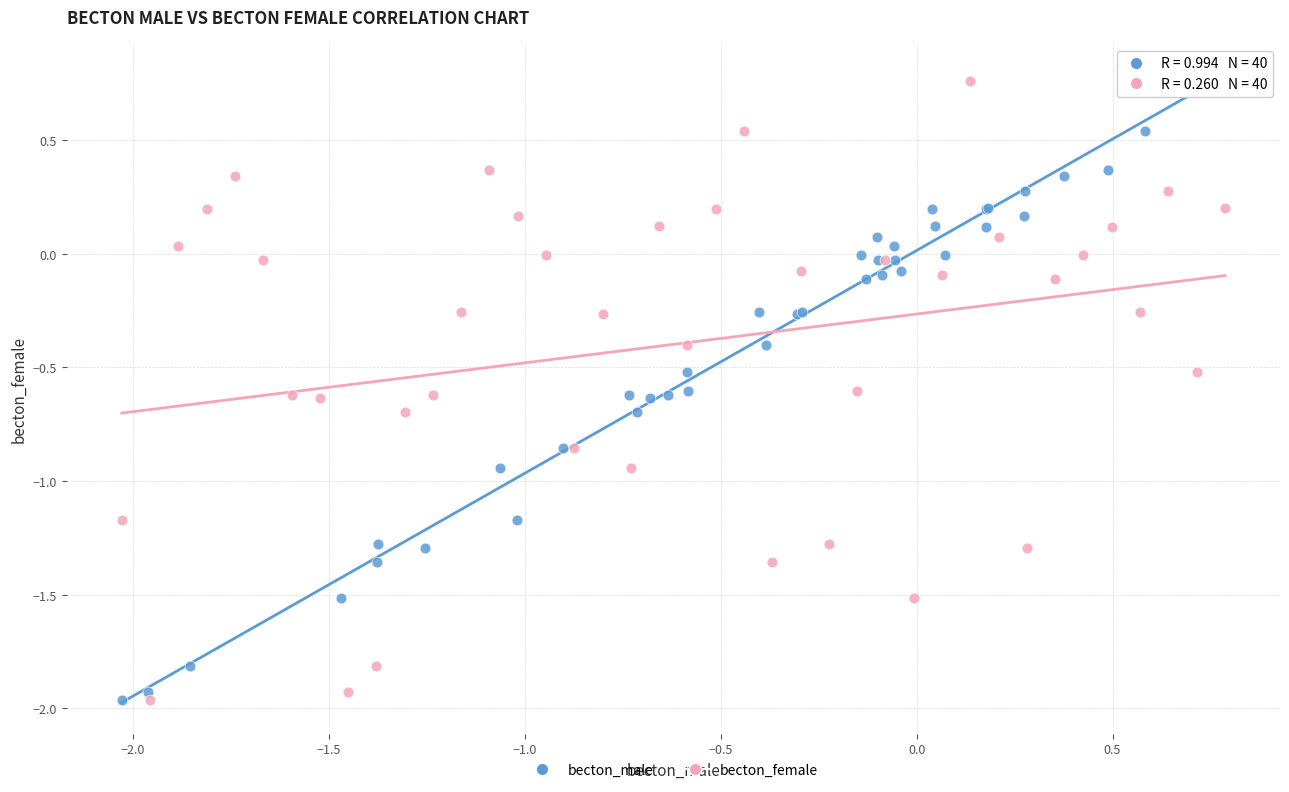

What are all the series names shown in the legend?

becton_male, becton_female